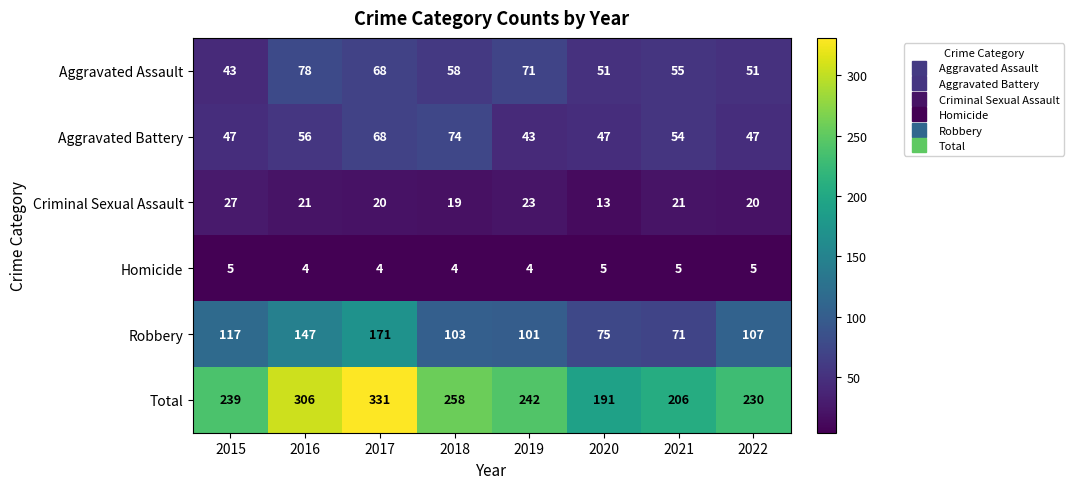

At which label does Aggravated Battery first exceed 54?

2016